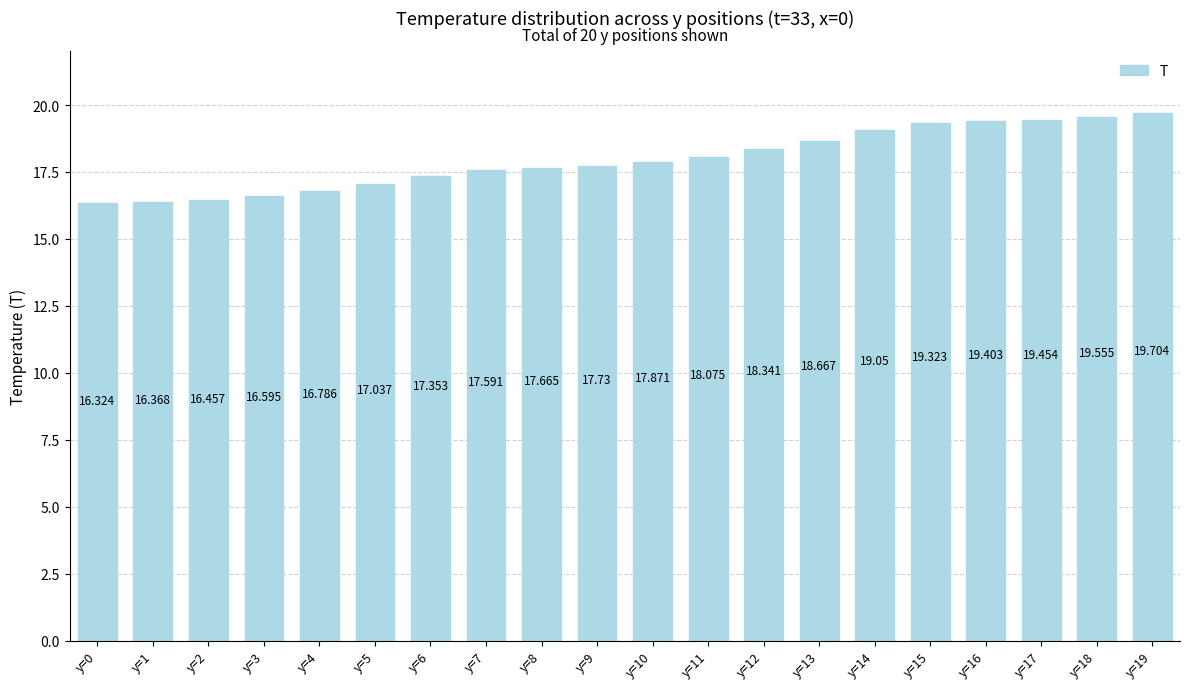

Approximately how many times larger is the value at y=4 compared to y=12?

0.9